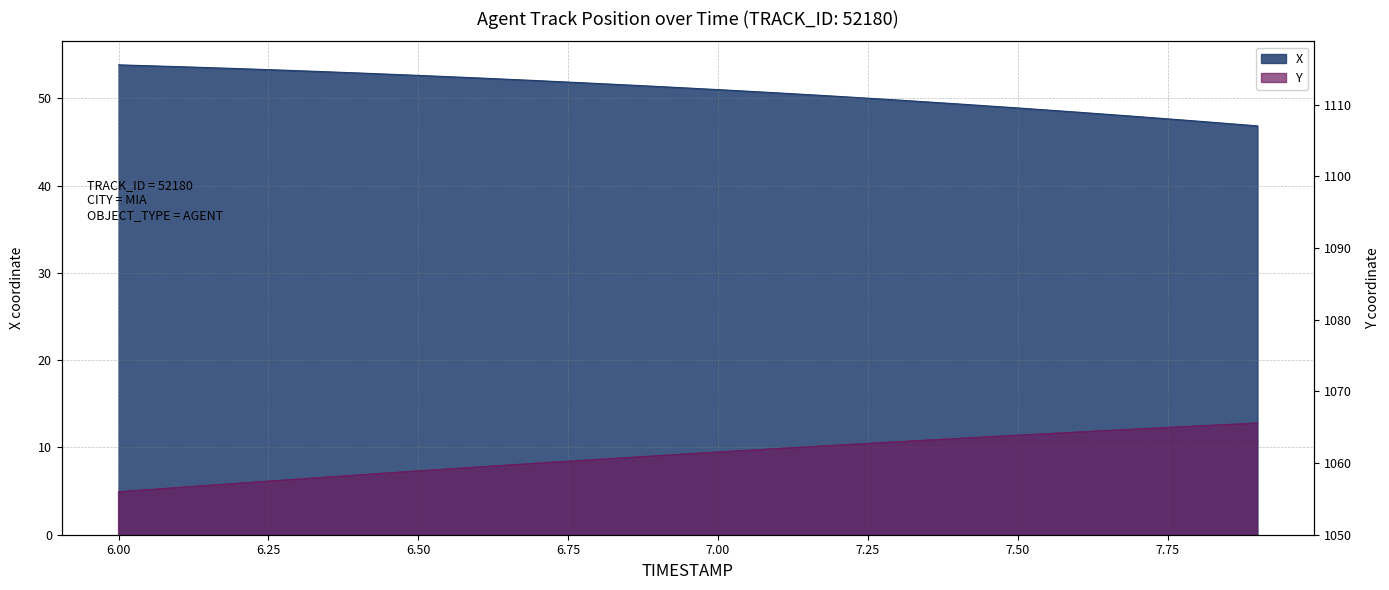

At which label does Y reach its peak?

7.9